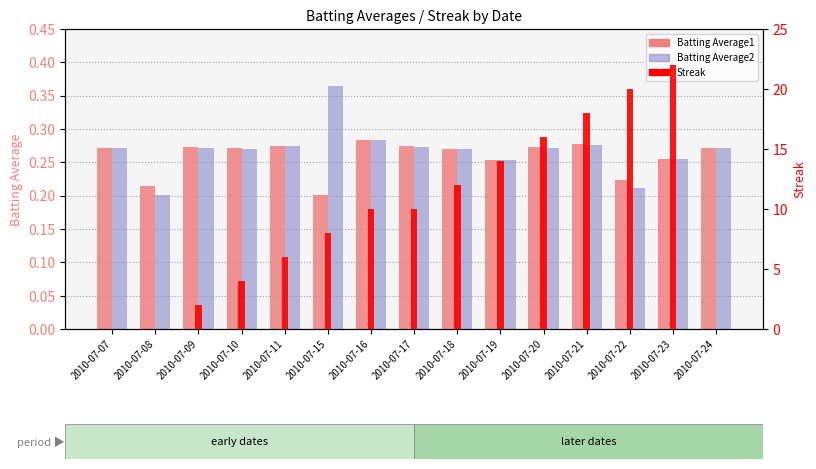

Which category has the highest value across all series?

2010-07-23